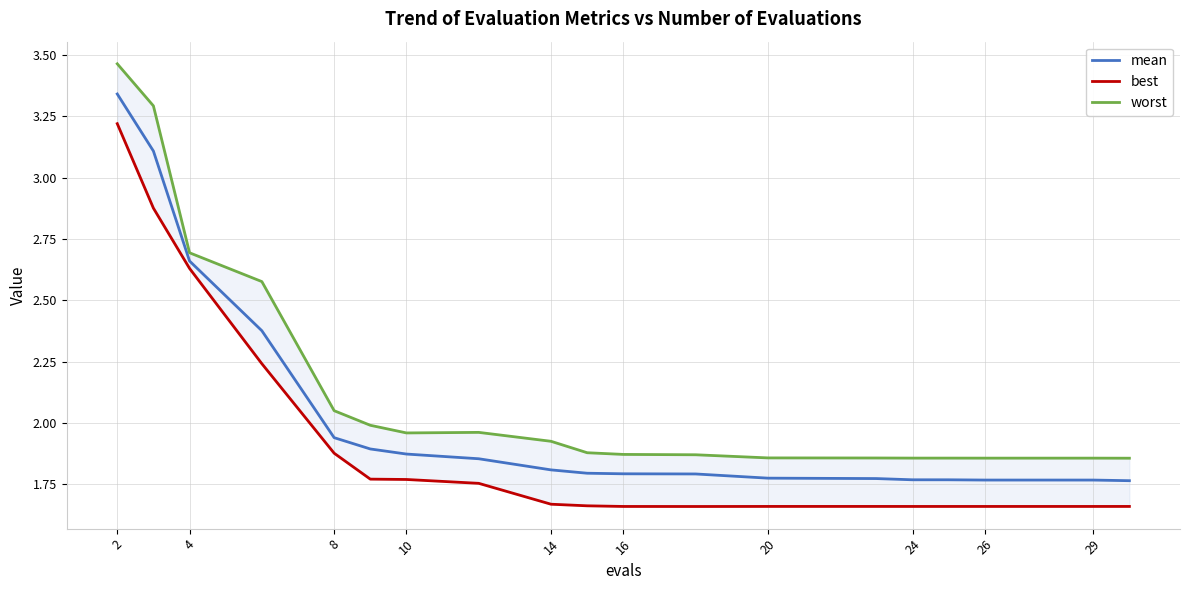

Is it true that mean equals 1.8 at 14?

True